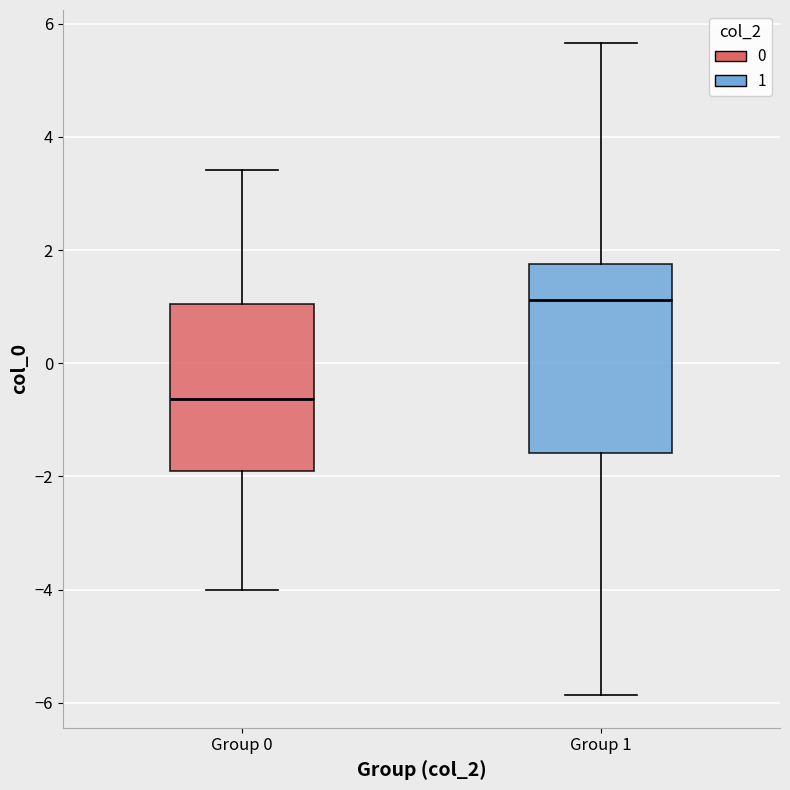

Where is the lower edge of the box for Group 0 on the y-axis? The values are not printed on the chart, so give them approximately, as read against the axis.

-2.0